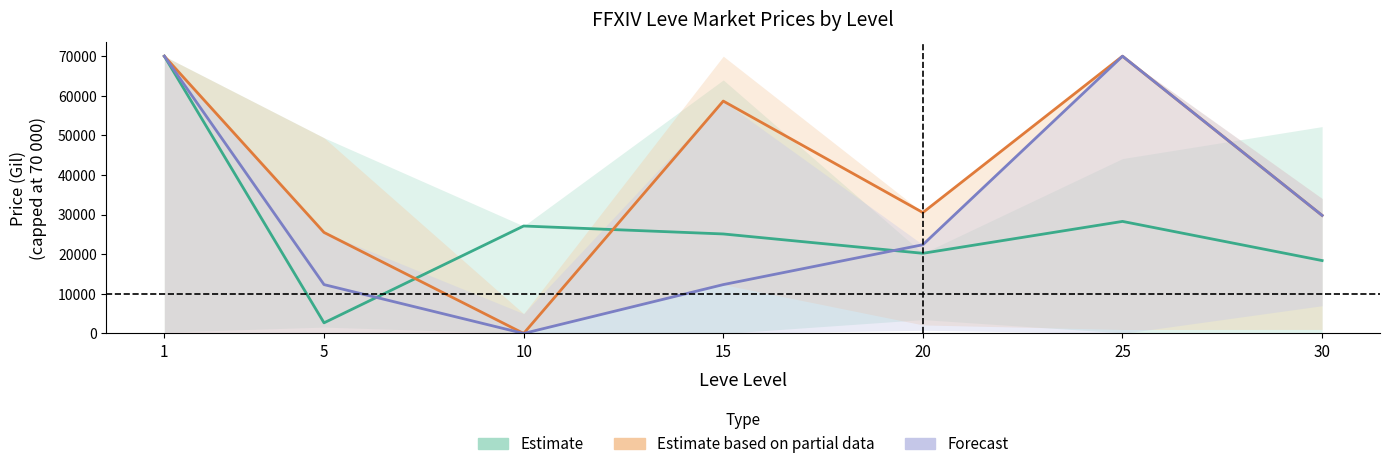

At which category does the chart reach its peak across all series?

1